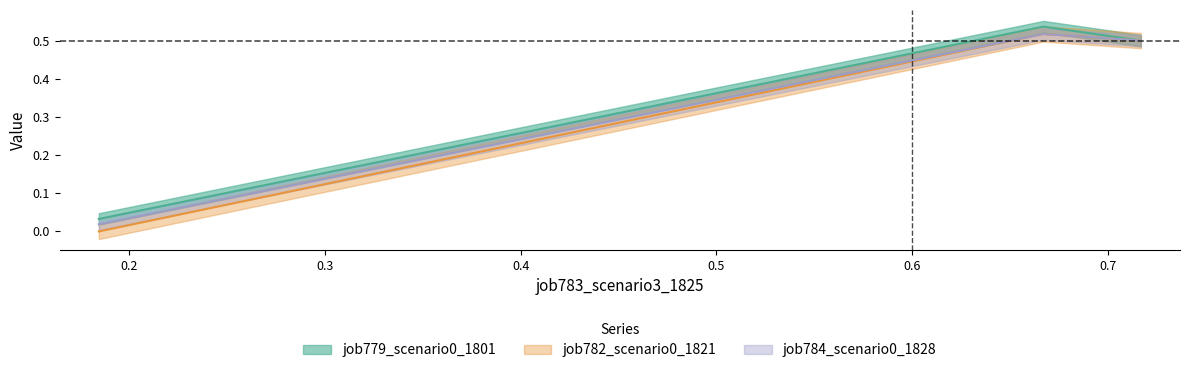

The job782_scenario0_1821 series shows 0.5 at B11. True or false?

True